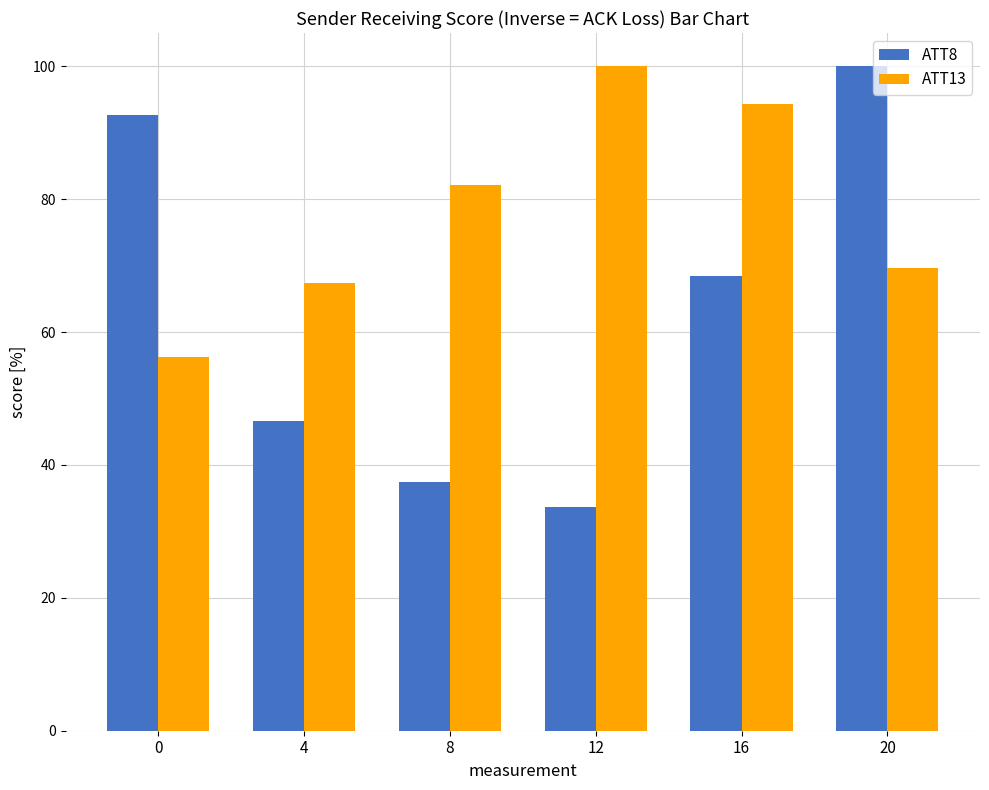

How many groups of bars are there?

6